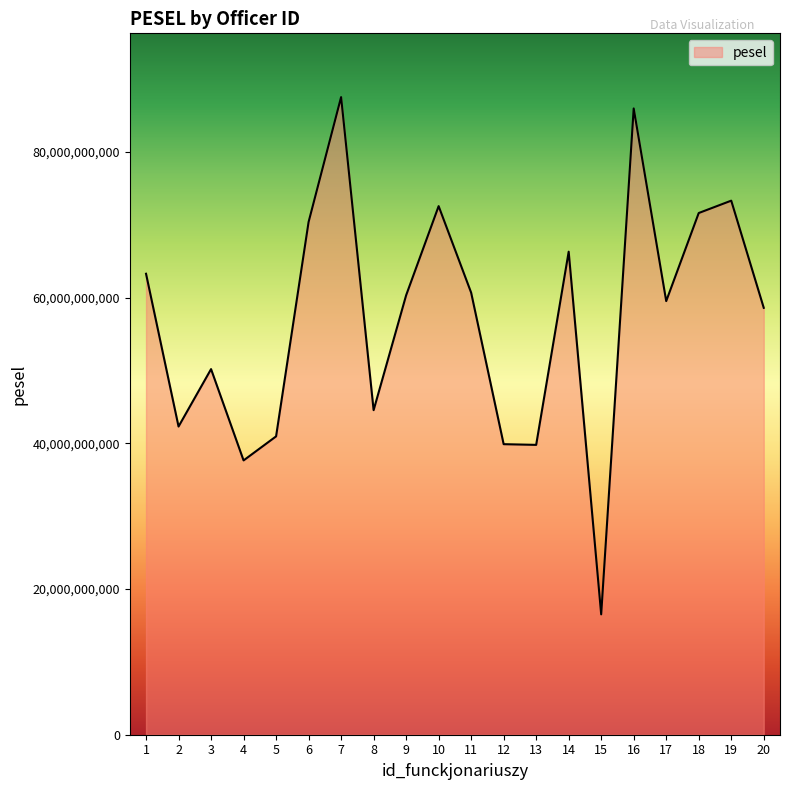

At which category does the chart reach its minimum across all series?

15